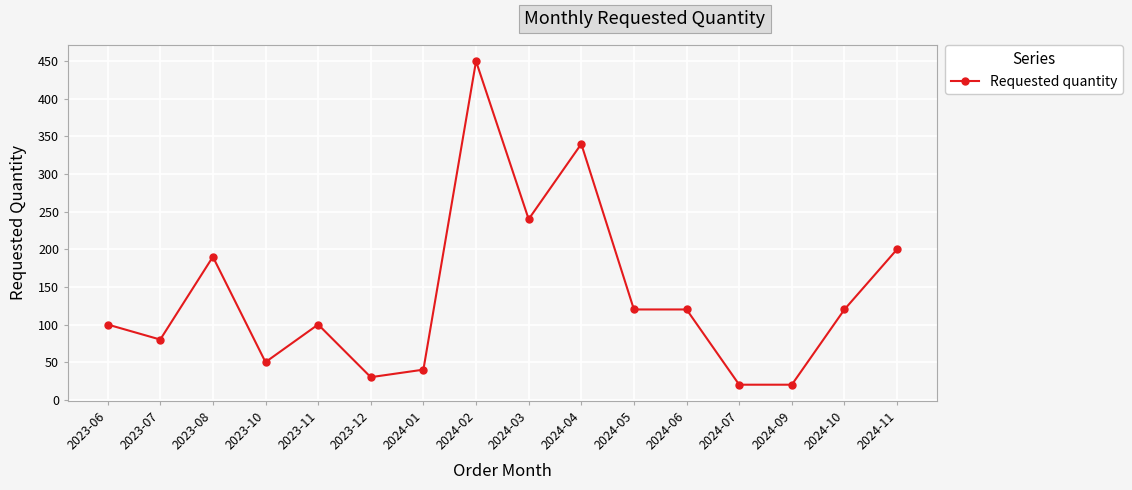

At which label does the data first exceed 120?

2023-08